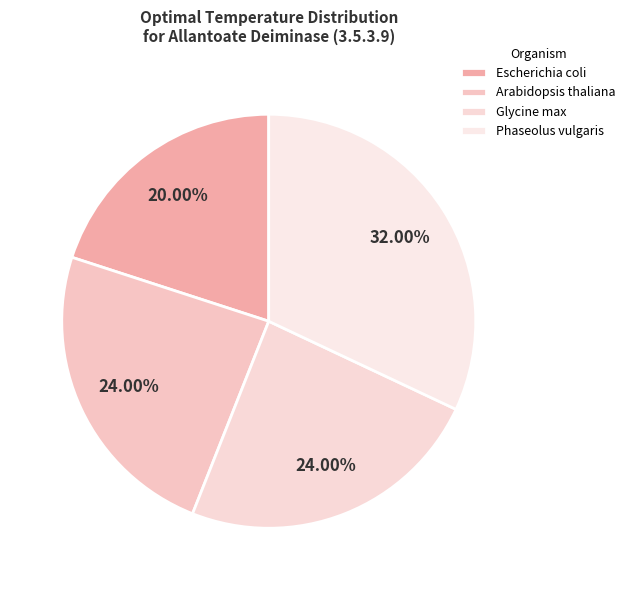

Rank the categories by value from highest to lowest.

Phaseolus vulgaris, Arabidopsis thaliana, Glycine max, Escherichia coli